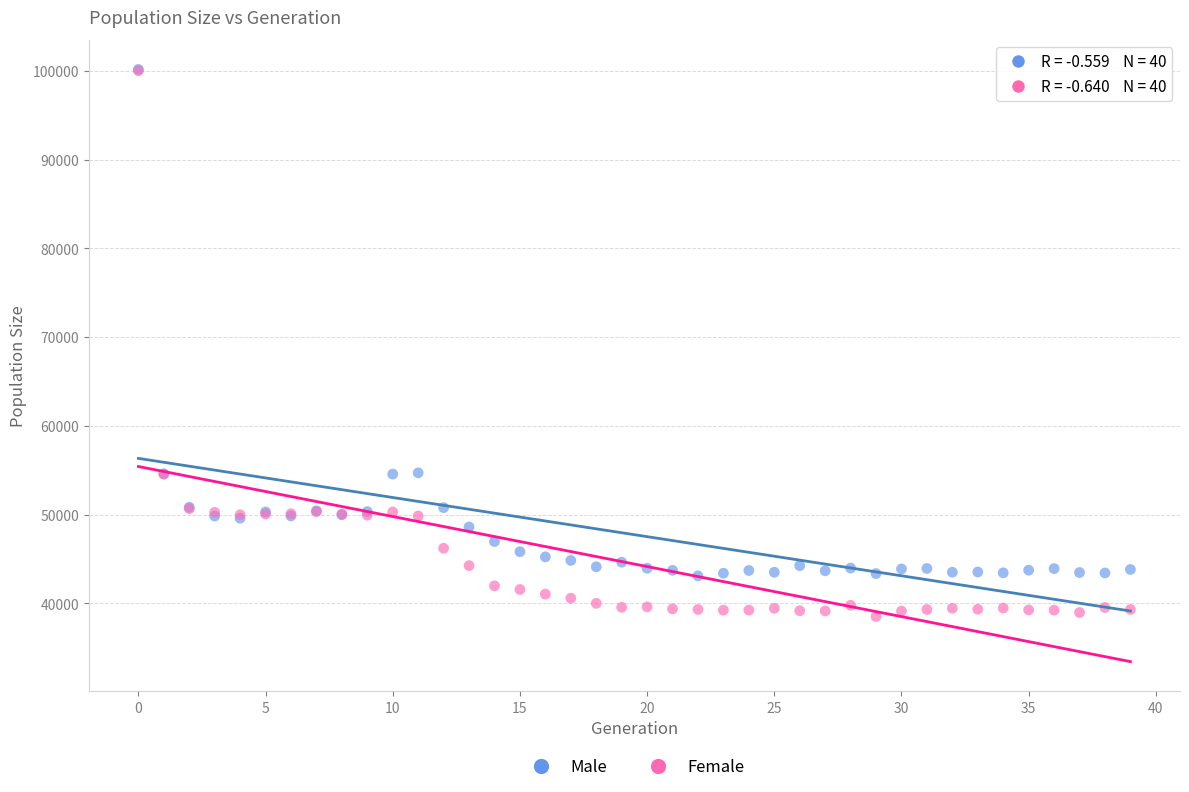

Which series contains the lowest Y value?

Female